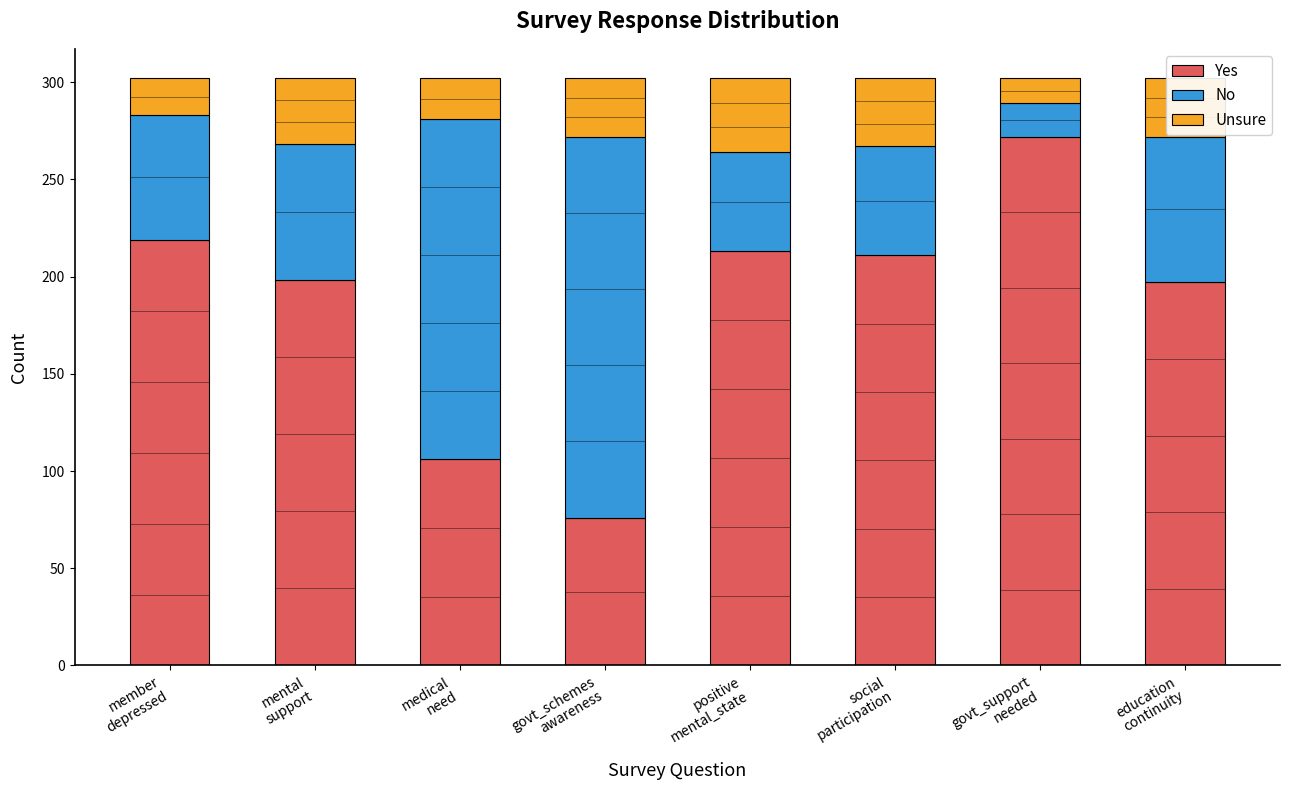

What is the minimum value for Yes?

76